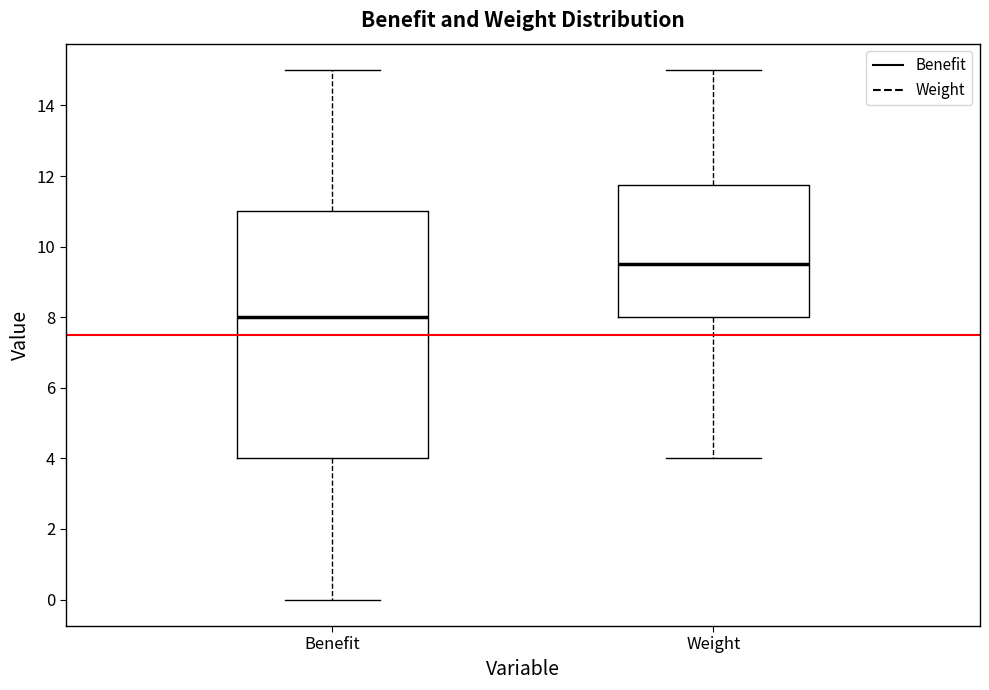

Reading left to right, read every box against the y-axis: the position of its median line, the range the box covers, and the ends of its whiskers. The values are not printed on the chart, so give them approximately, as read against the axis.

Benefit: median 8.0, box 4.0 to 11.0, whiskers 0.0 to 15.0
Weight: median 9.6, box 8.0 to 11.8, whiskers 4.0 to 15.0